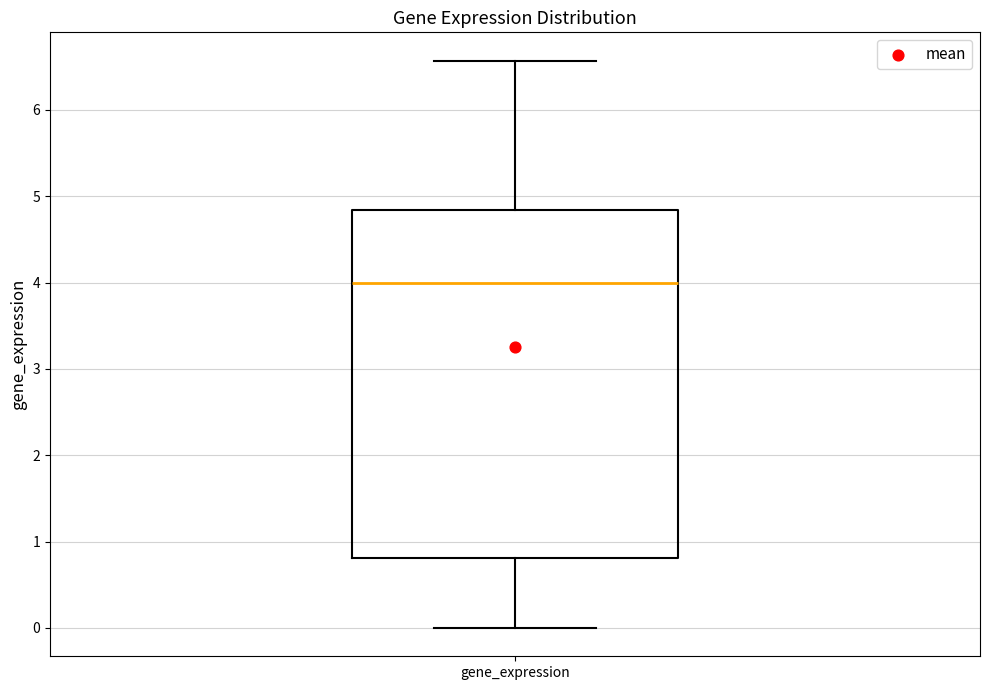

Where does the median line of the box for gene_expression sit on the y-axis? The values are not printed on the chart, so give them approximately, as read against the axis.

4.0